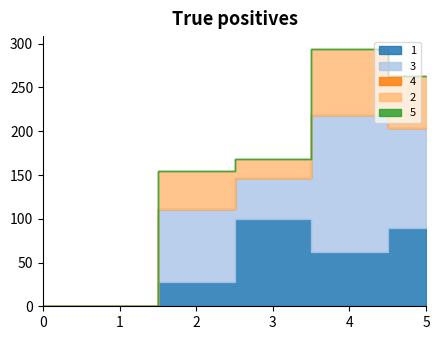

Does the chart have visible grid lines?

No